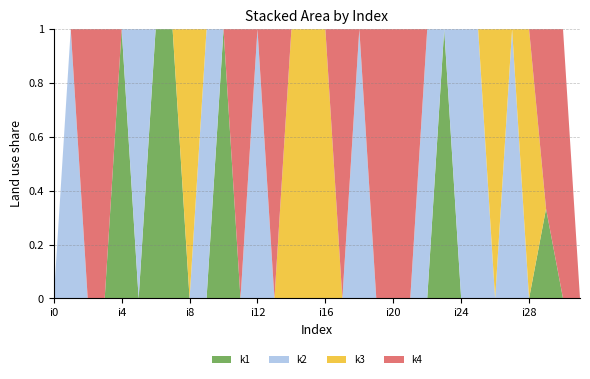

Reading left to right, what are all the values shown in this chart?

k1: 0	0	0	0	4	0	5	4	0	0	3	0	0	0	0	0	0	0	0	0	0	0	0	3	0	0	0	0	0	2	0	0
k2: 0	5	0	0	0	3	0	0	0	4	0	0	5	0	0	0	0	0	4	0	0	0	5	0	1	3	0	5	0	0	0	0
k3: 0	0	0	0	0	0	0	0	1	0	0	0	0	0	2	3	2	0	0	0	0	0	0	0	0	0	2	0	4	0	0	0
k4: 0	0	4	1	0	0	0	0	0	0	0	3	0	1	0	0	0	5	0	4	2	4	0	0	0	0	0	0	0	4	4	0